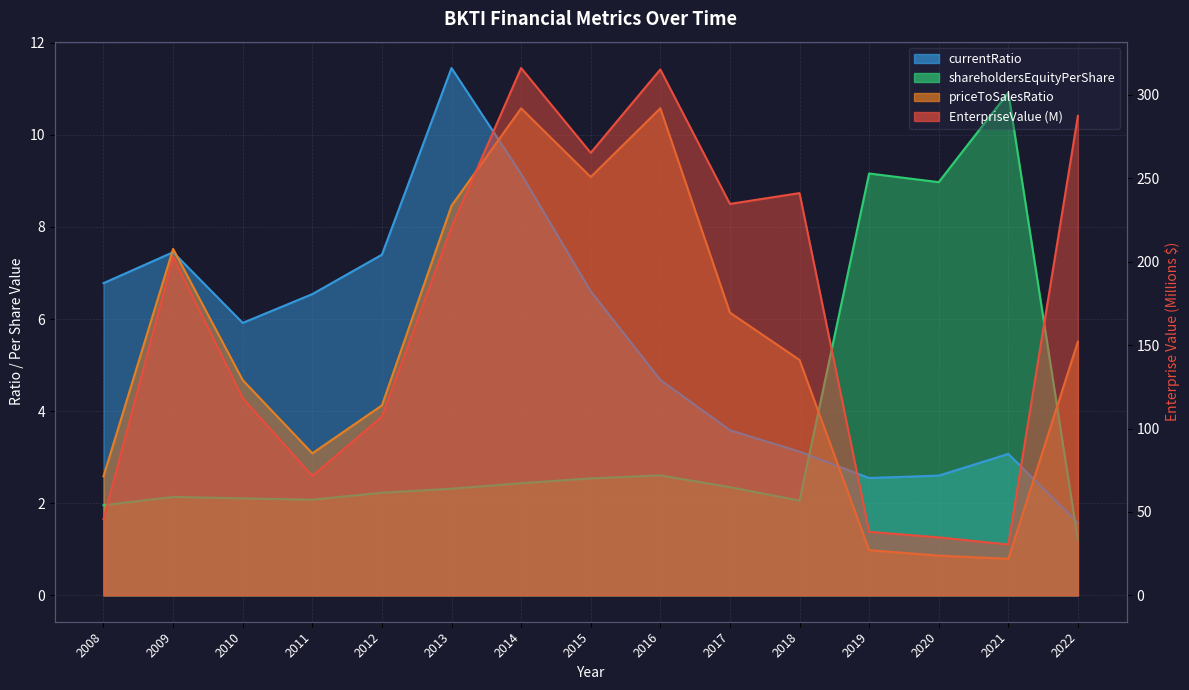

At which category is the sum across all series the highest?

2014